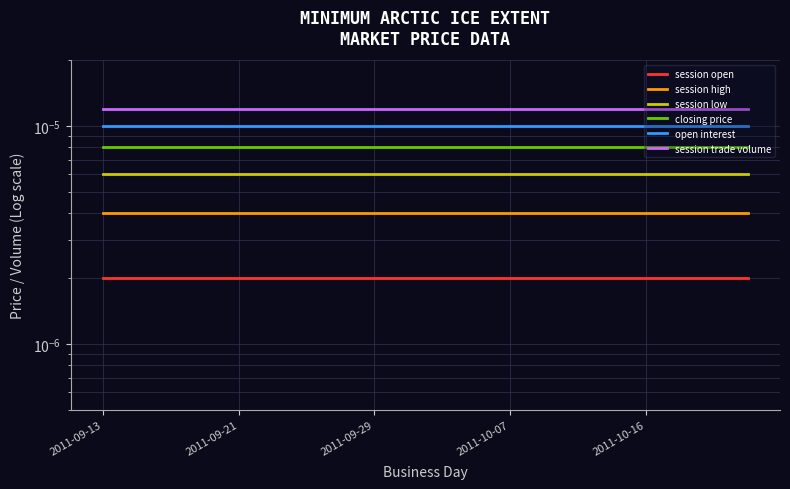

How many distinct data groups are displayed?

6